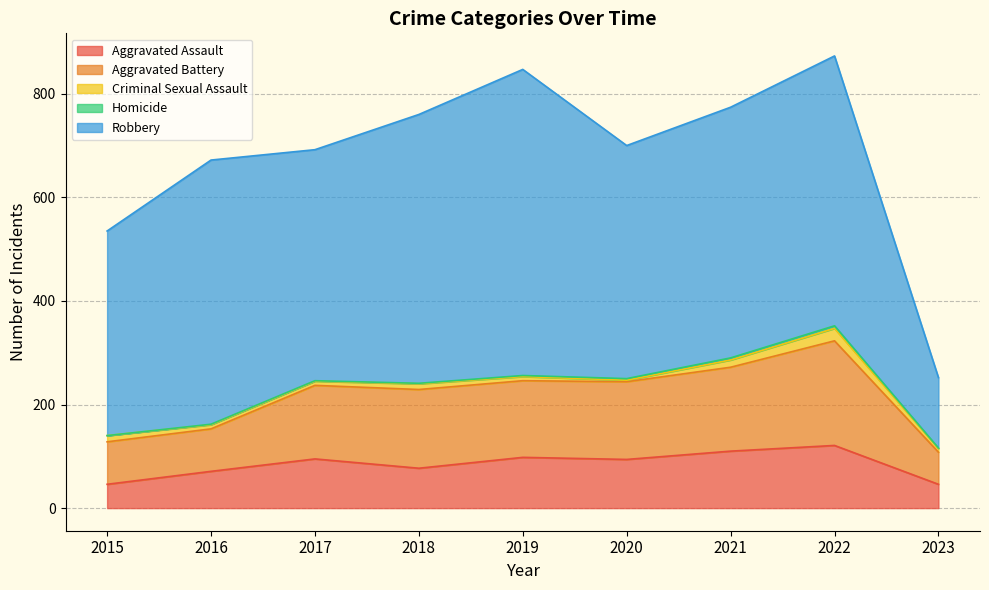

Which category has the lowest value in the Homicide series?

2015